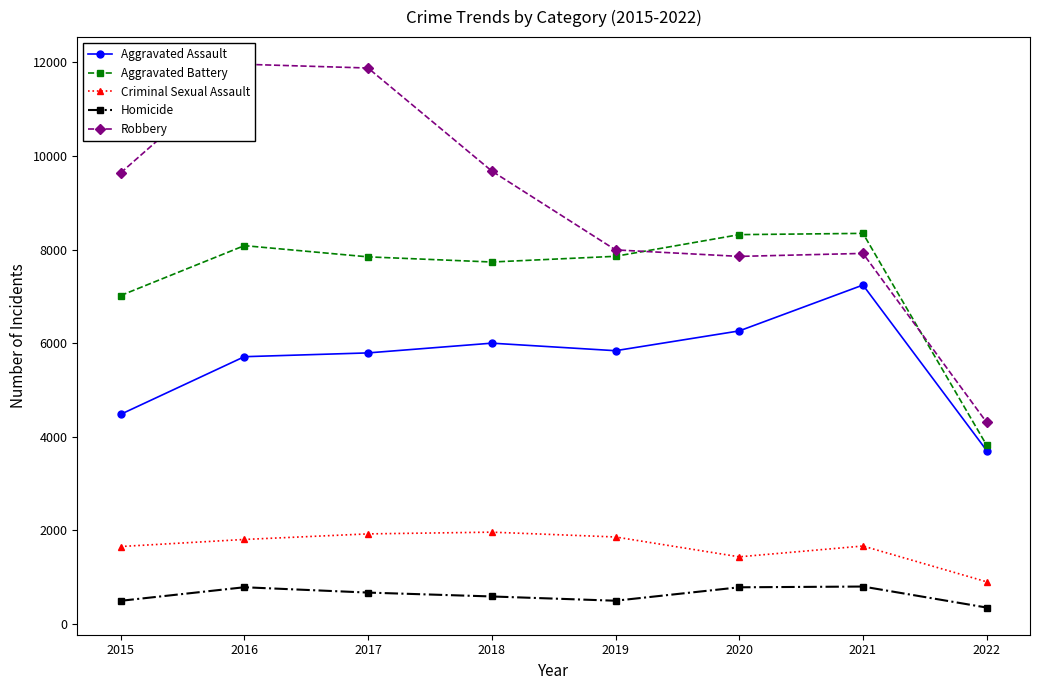

List the series in order of their peak value, lowest first.

Homicide, Criminal Sexual Assault, Aggravated Assault, Aggravated Battery, Robbery